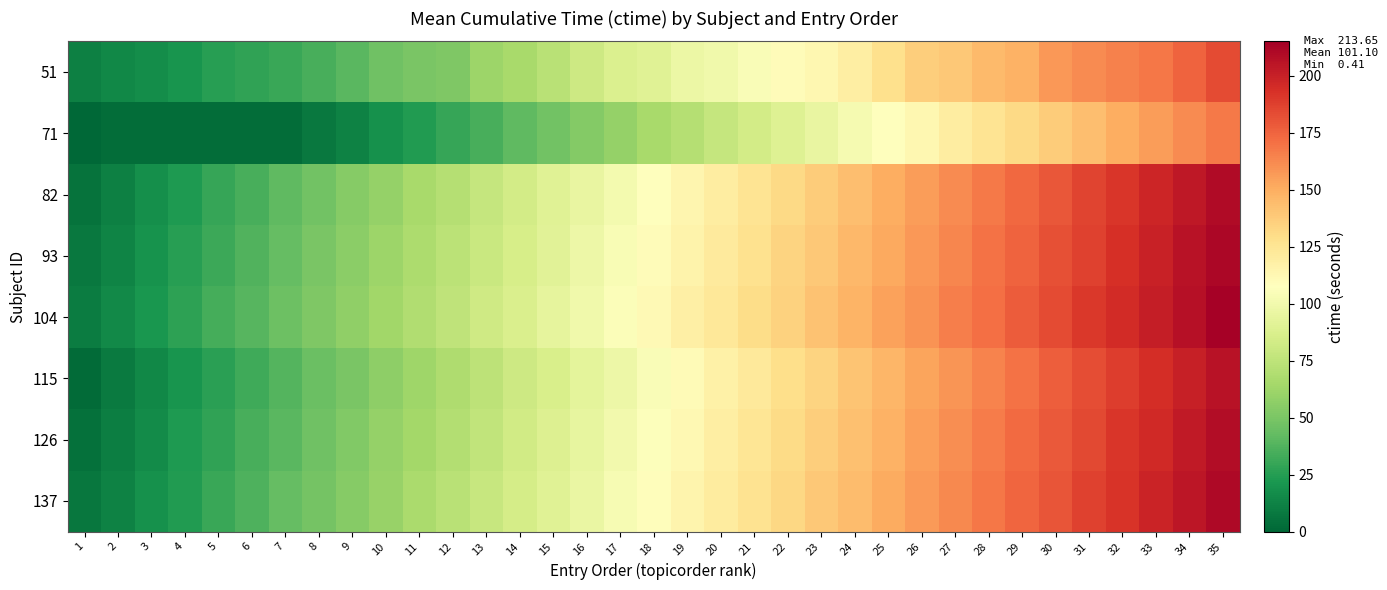

How many distinct data groups are displayed?

8